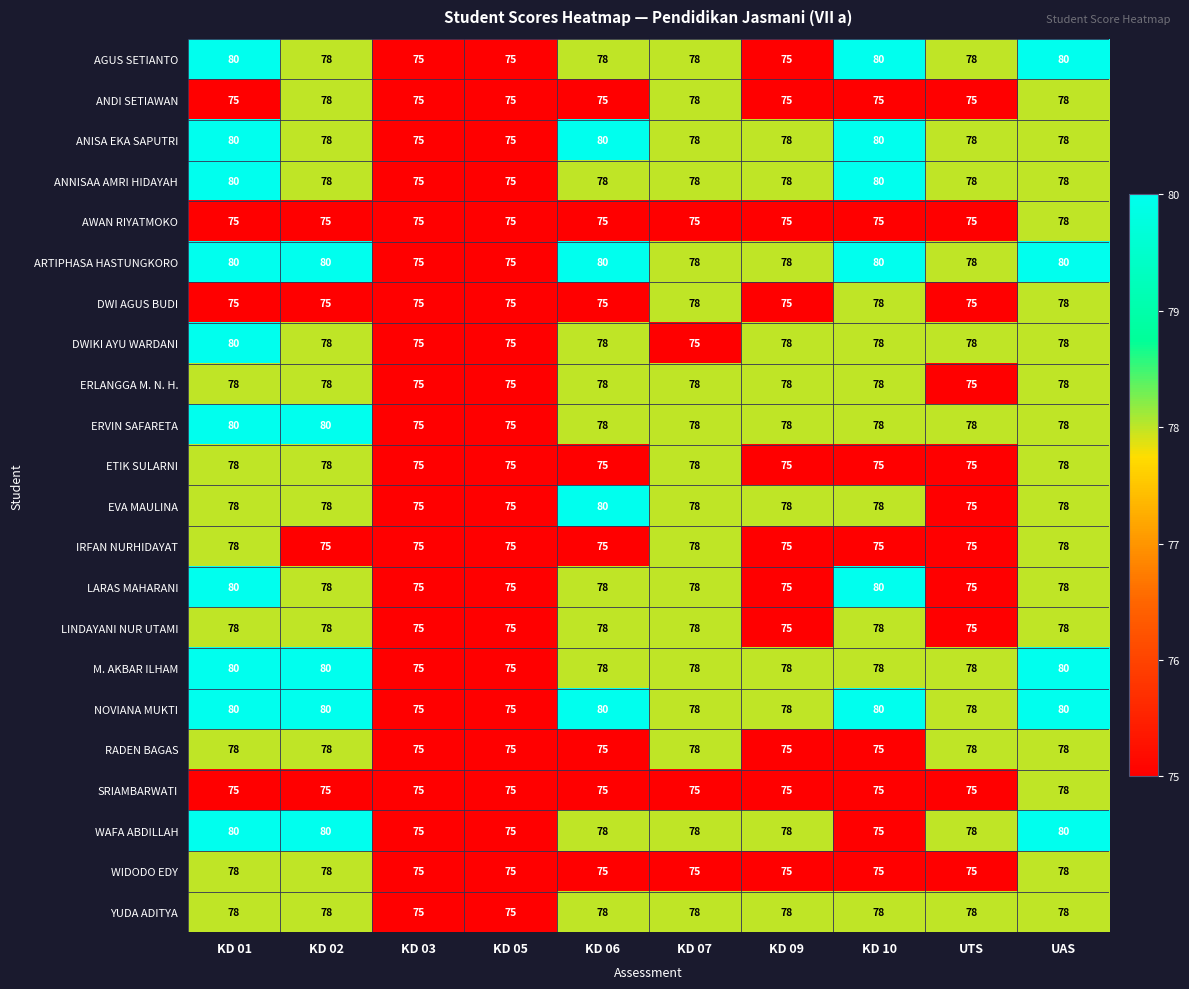

What is the sum of all ANNISAA AMRI HIDAYAH values?

778